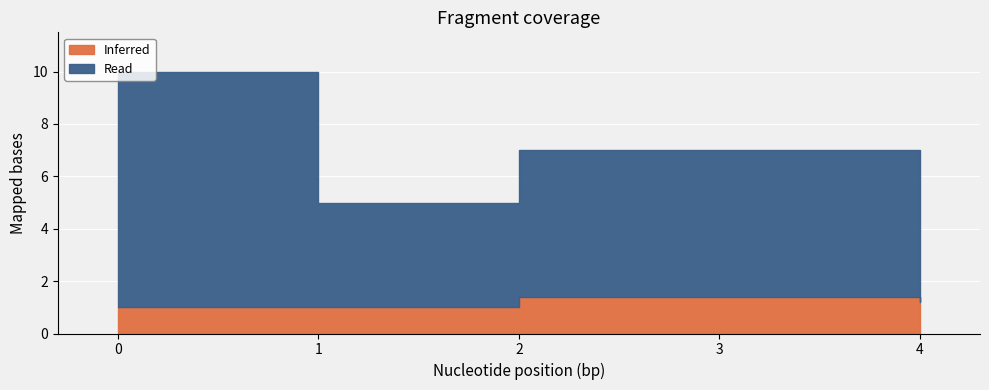

At which category does Inferred reach its first local valley?

1